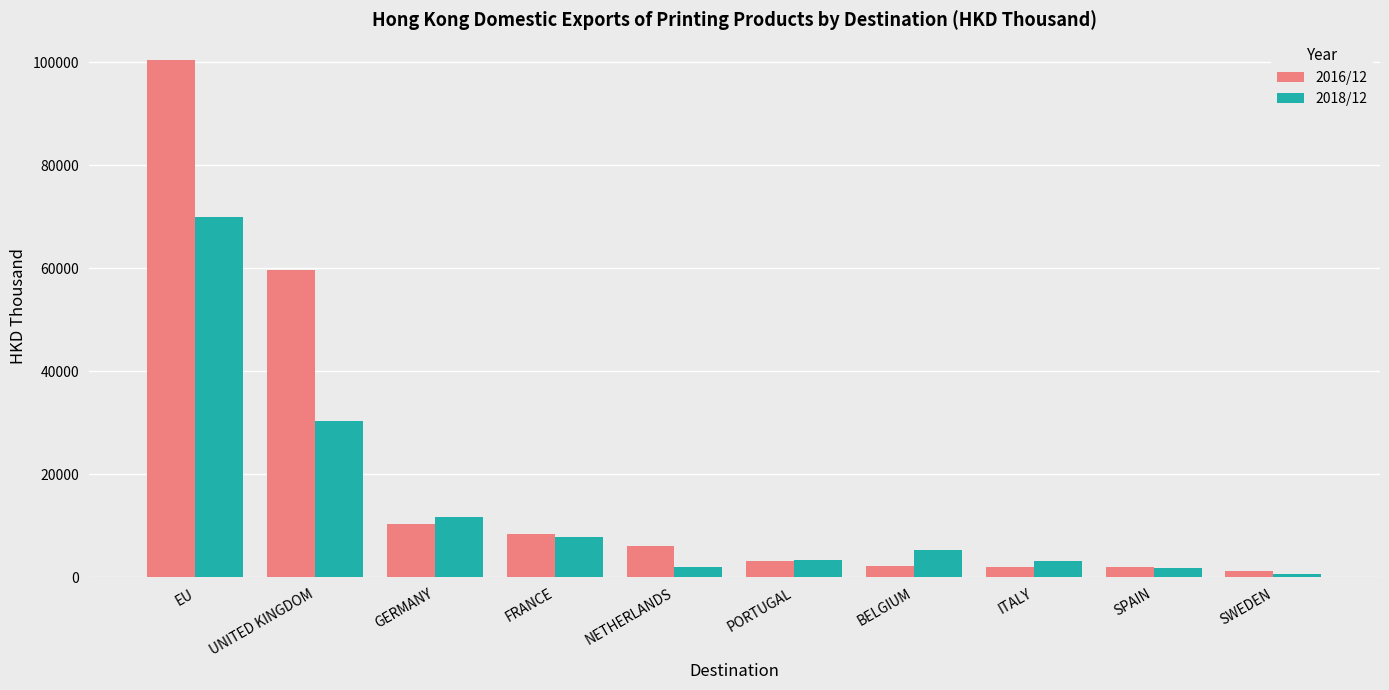

The value of 2018/12 at PORTUGAL is 3282.7. True or false?

True